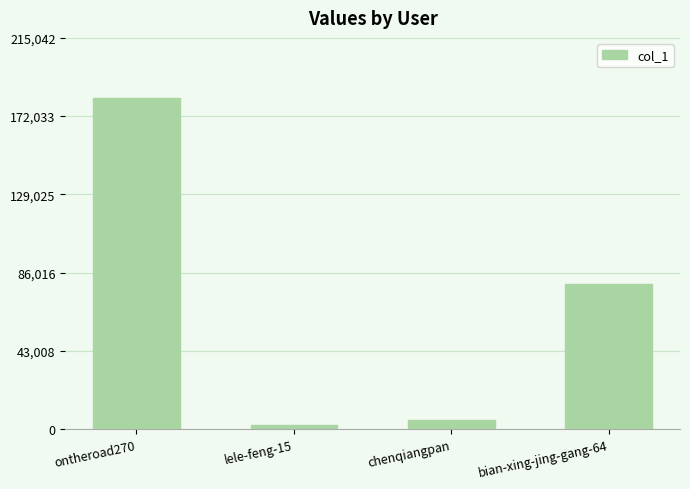

List the labels in order of value, largest first.

ontheroad270, bian-xing-jing-gang-64, chenqiangpan, lele-feng-15